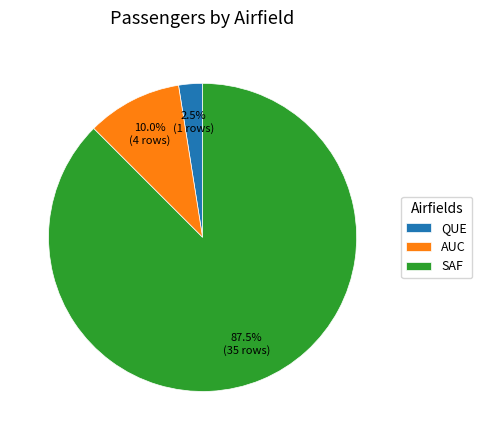

What percentage do SAF and QUE together represent?

90.0%